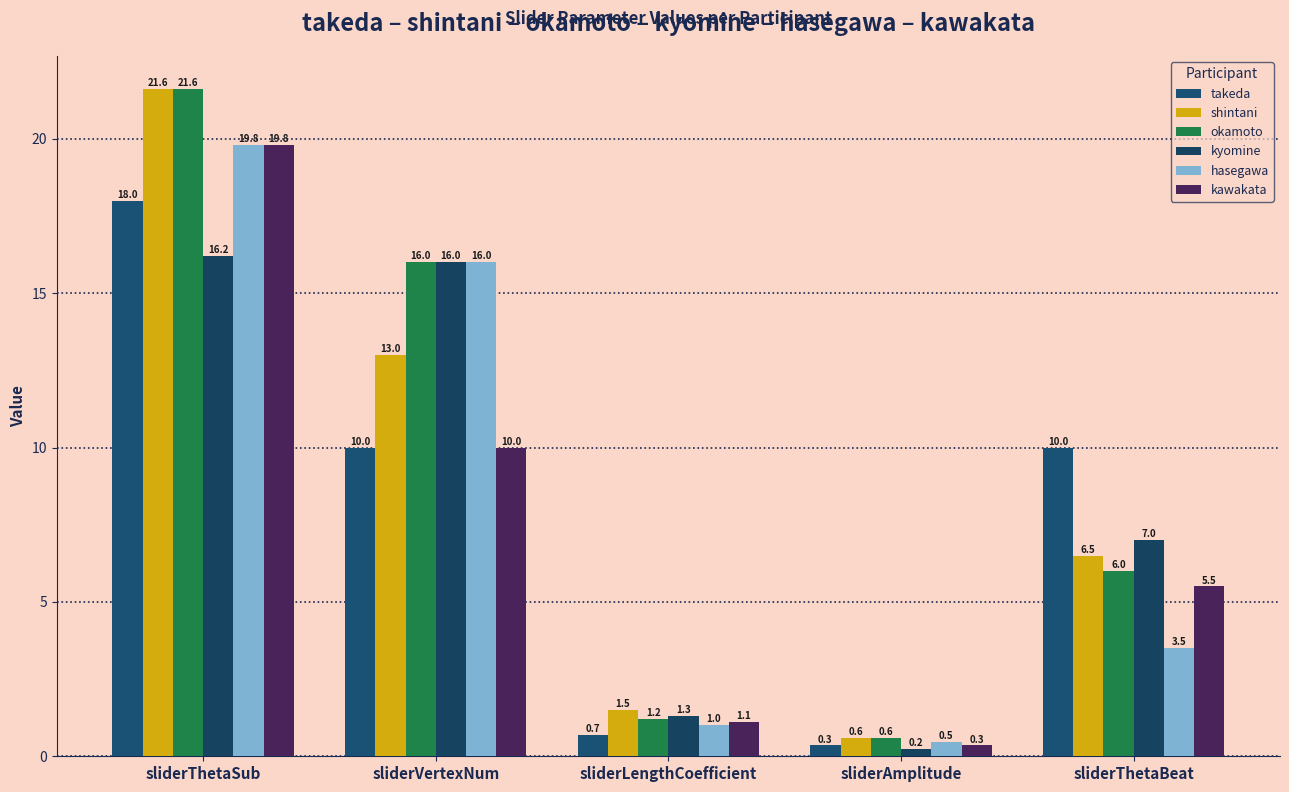

Does the chart contain any negative values?

No